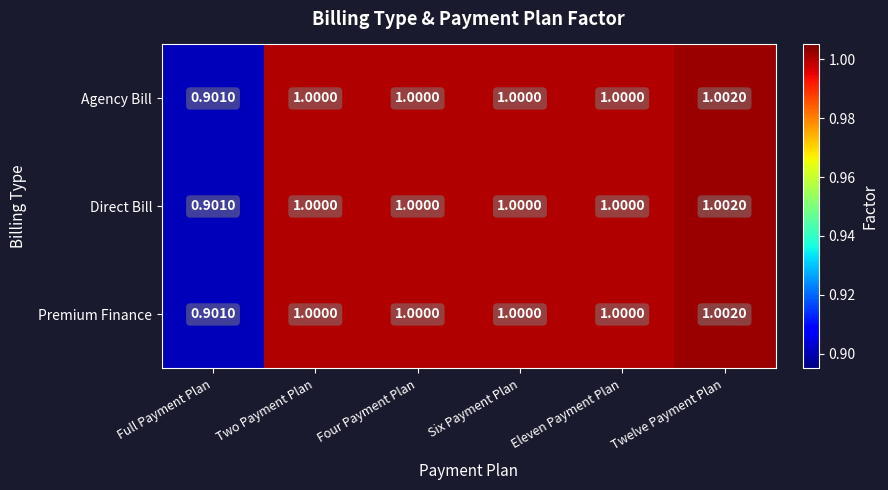

How many series are shown in this chart?

3